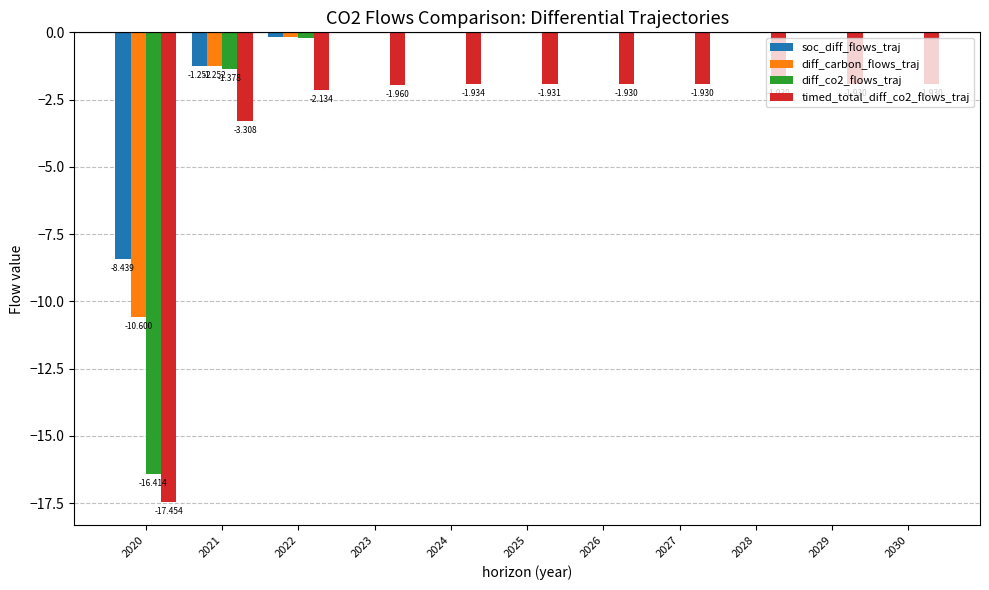

Is the value of diff_carbon_flows_traj at 2027 greater than the value of timed_total_diff_co2_flows_traj at 2020?

Yes